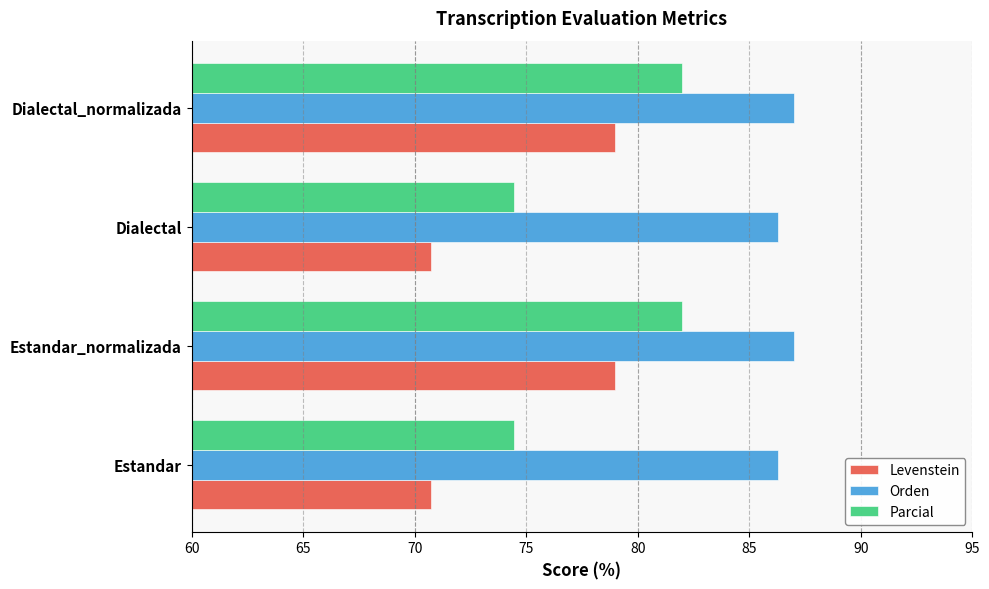

What is the difference between the highest and lowest values at Estandar?

15.6